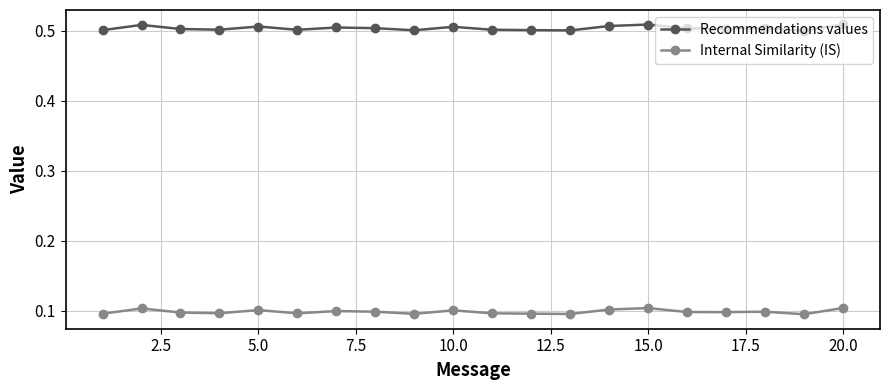

Rank the series by their maximum value, from highest to lowest.

Recommendations values, Internal Similarity (IS)